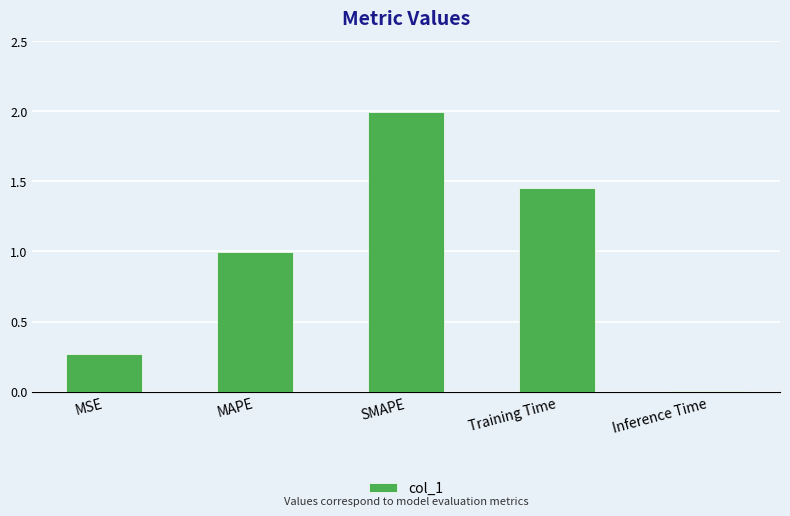

At which label is the value closest to 1?

MAPE